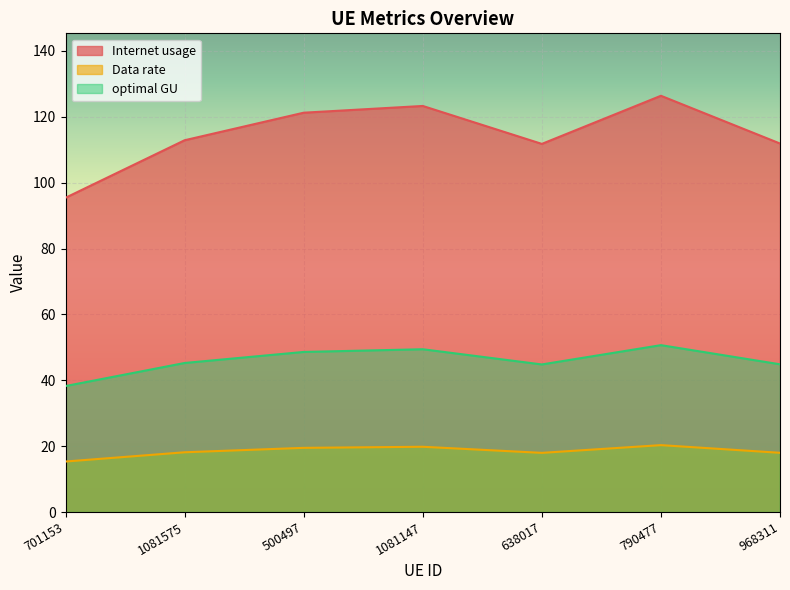

At 638017, list the series in order from smallest to largest.

Data rate, optimal GU, Internet usage